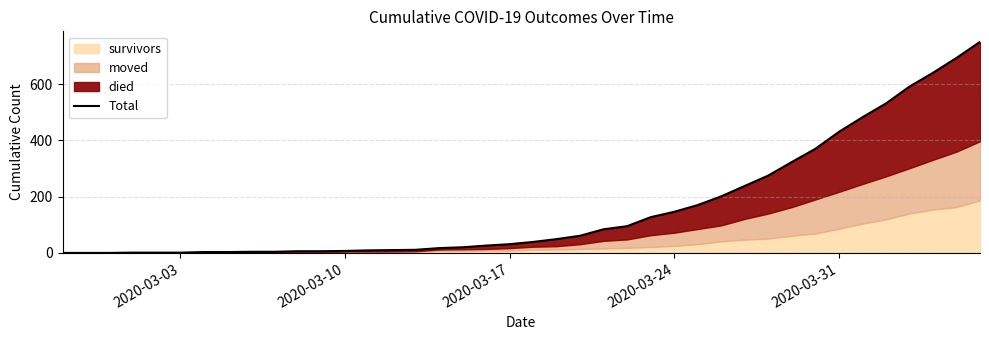

Which category has the lowest value across all series?

2020-03-03